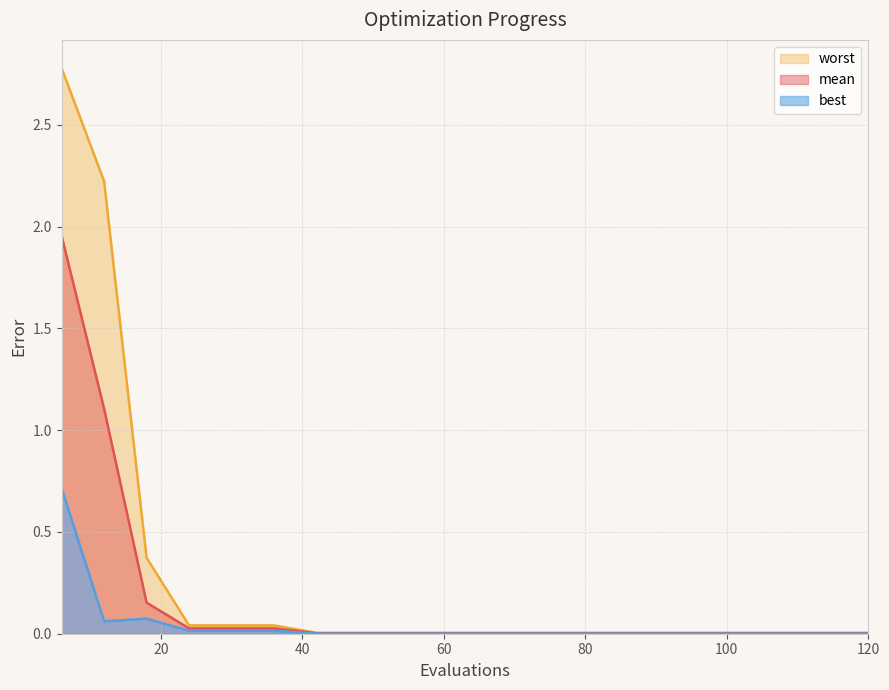

At 66, list the series in order from smallest to largest.

best, mean, worst